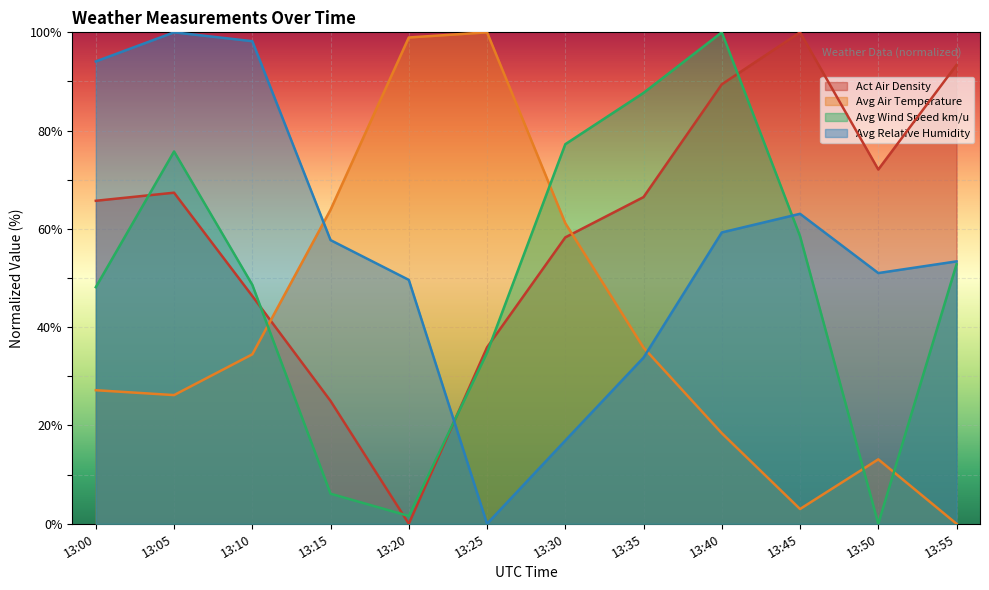

What is the spread (max minus min) of values at 13:25?

100.0